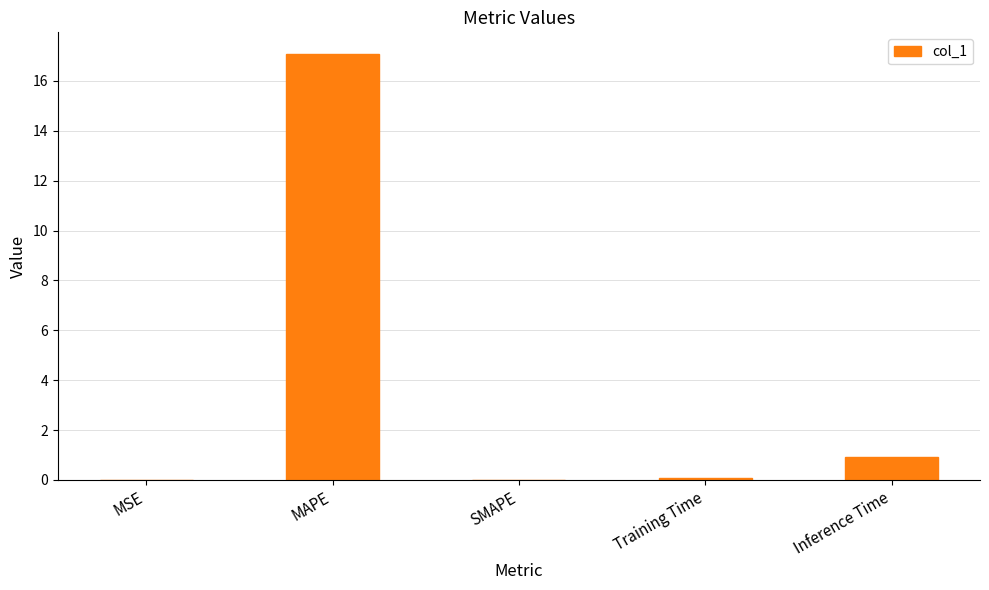

Where is the data nearest to the value 8?

Inference Time